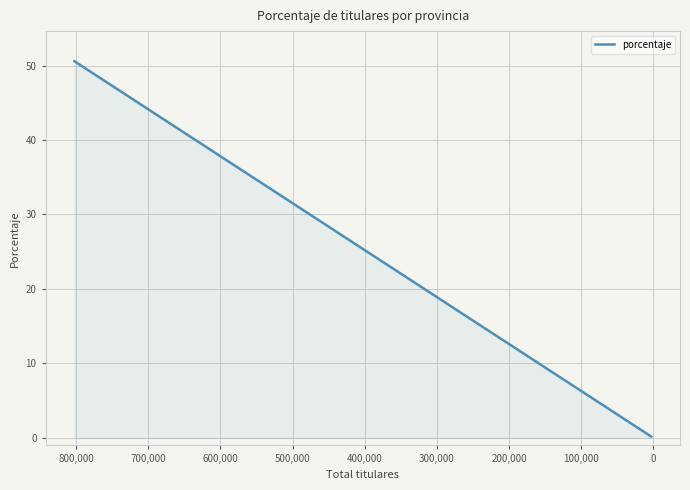

The chart shows a value of 7.1 at 100,000. True or false?

False